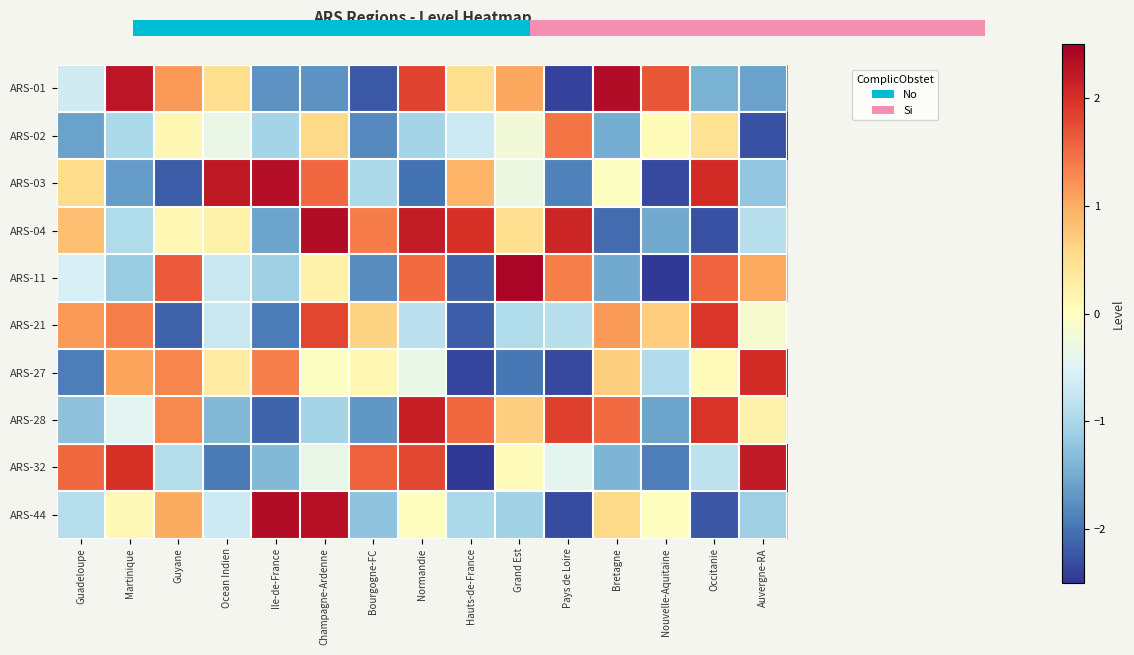

List the labels in order of ARS-21 value, smallest first.

Hauts-de-France, Guyane, Ile-de-France, Grand Est, Pays de Loire, Normandie, Ocean Indien, Auvergne-RA, Bourgogne-FC, Nouvelle-Aquitaine, Guadeloupe, Bretagne, Martinique, Champagne-Ardenne, Occitanie